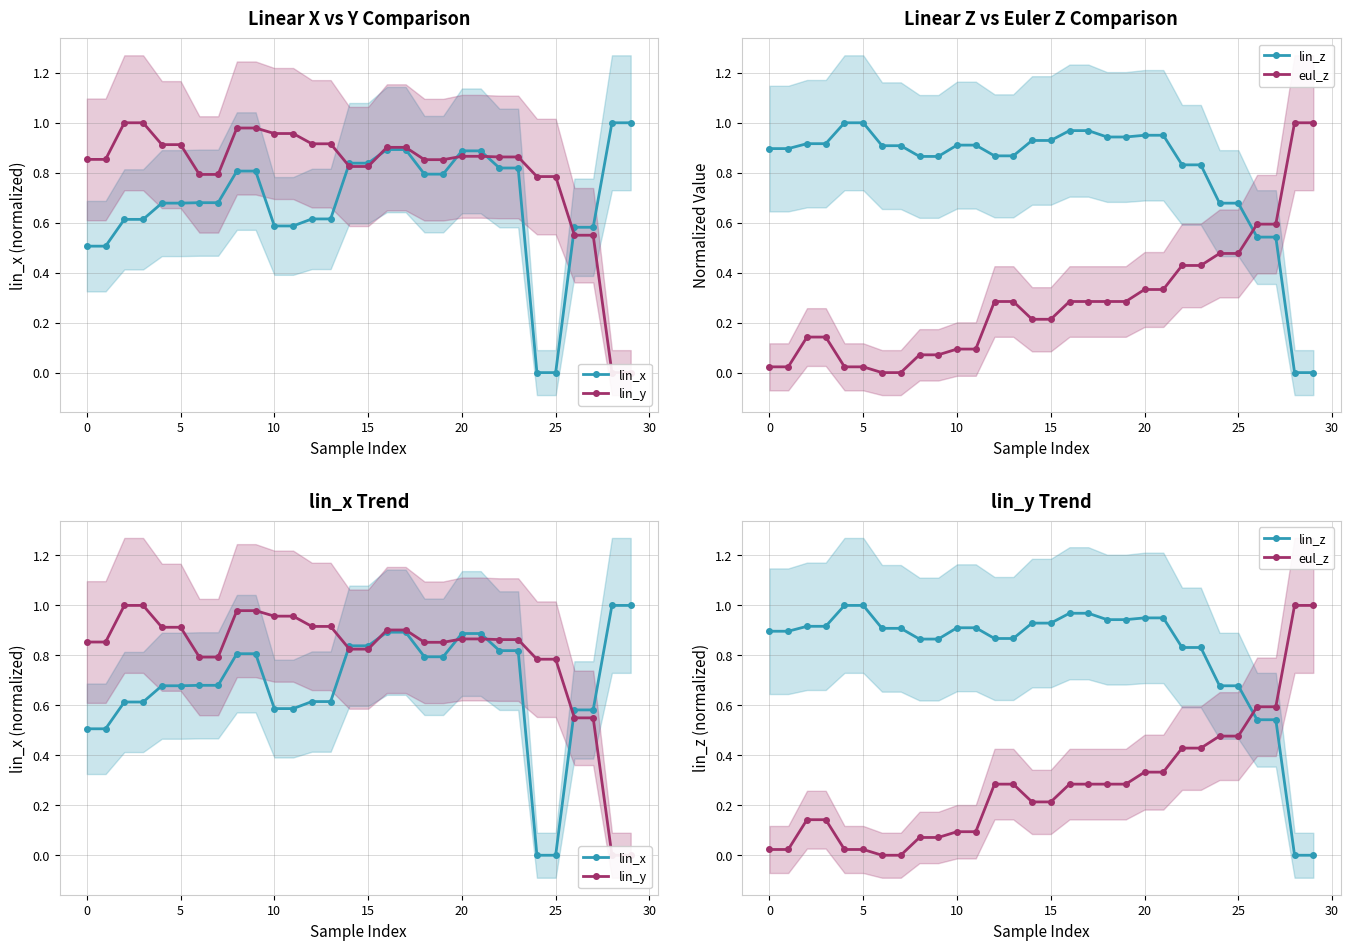

Rank the series at 13 from lowest to highest value.

eul_z, lin_x, lin_z, lin_y